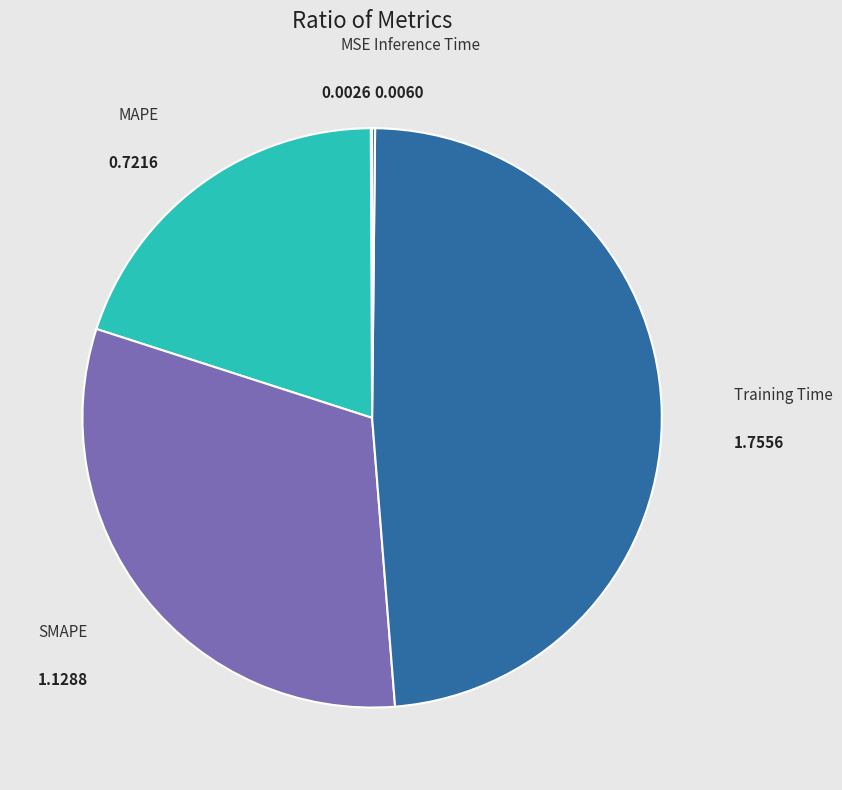

Which has a higher value, Training Time or SMAPE?

Training Time